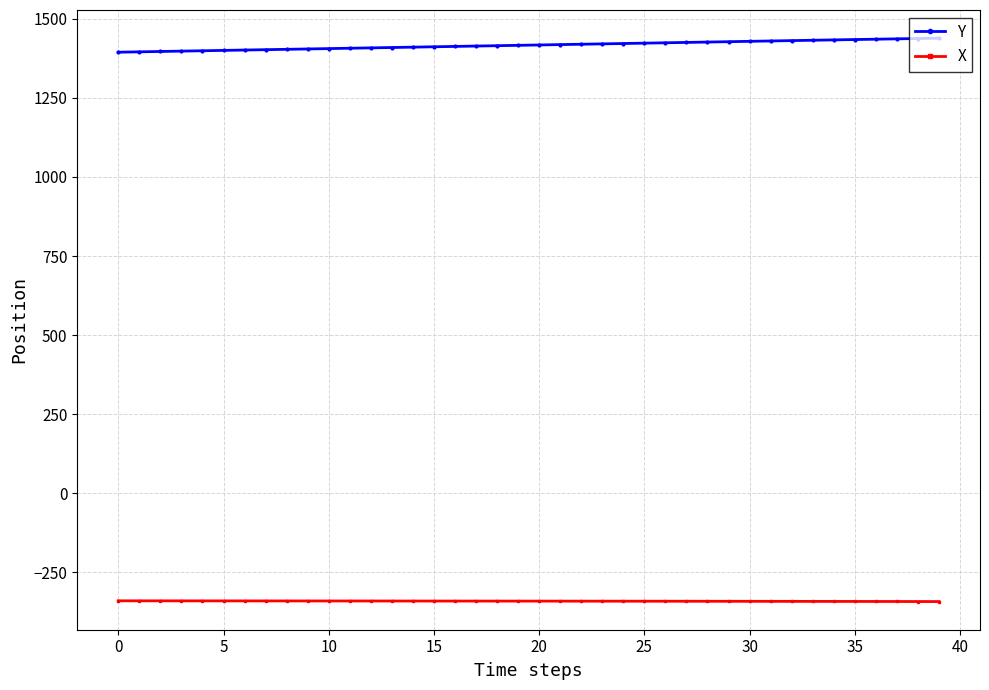

How many values in the X series are below -341?

31